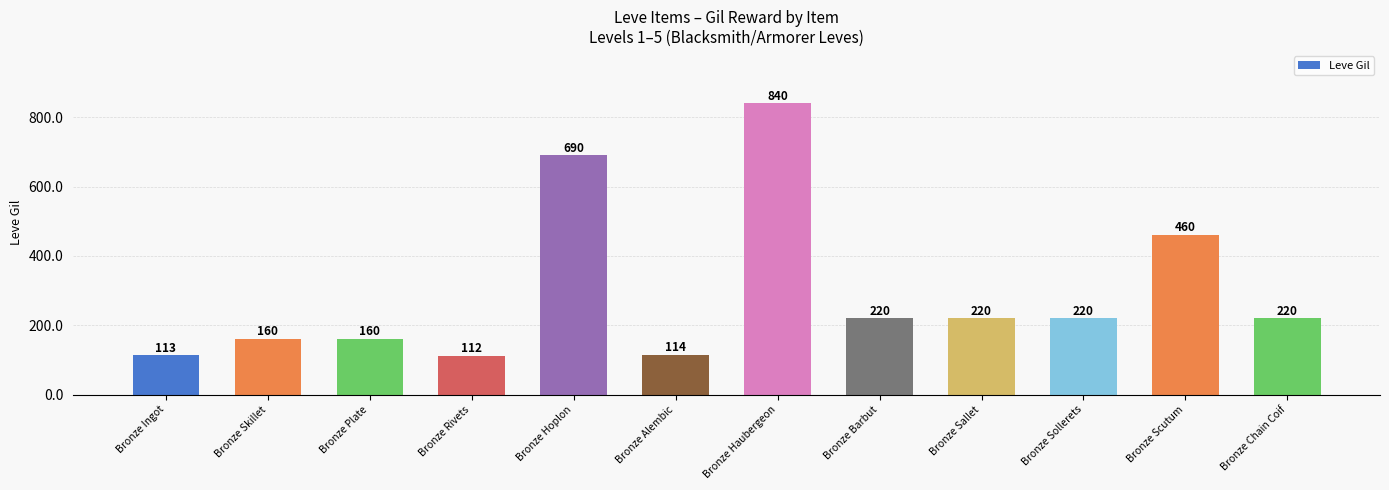

Reading left to right, transcribe all the data shown in this chart.

113	160	160	112	690	114	840	220	220	220	460	220